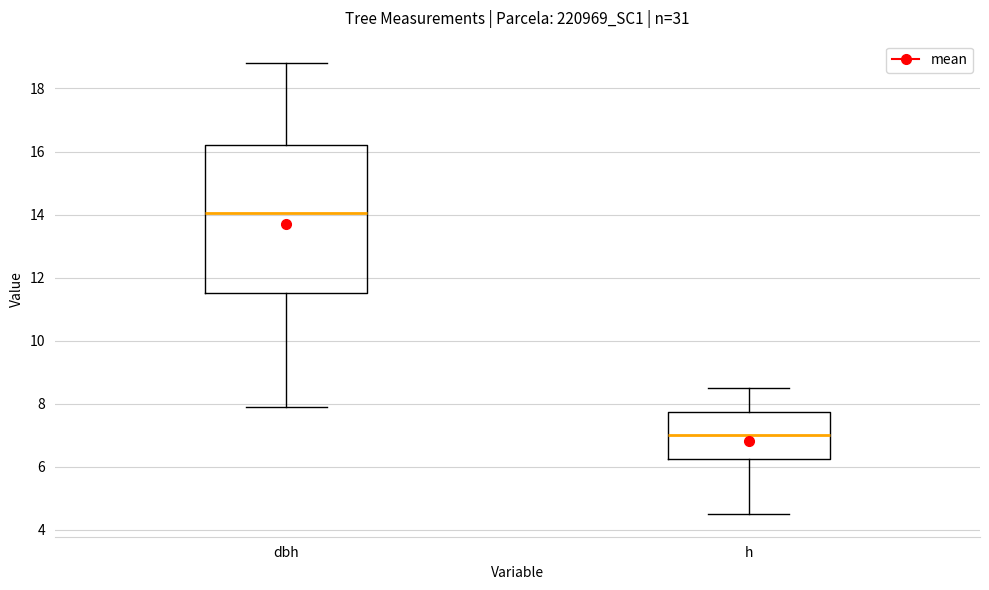

Comparing the boxes themselves (not the whiskers), which one is the tallest?

dbh